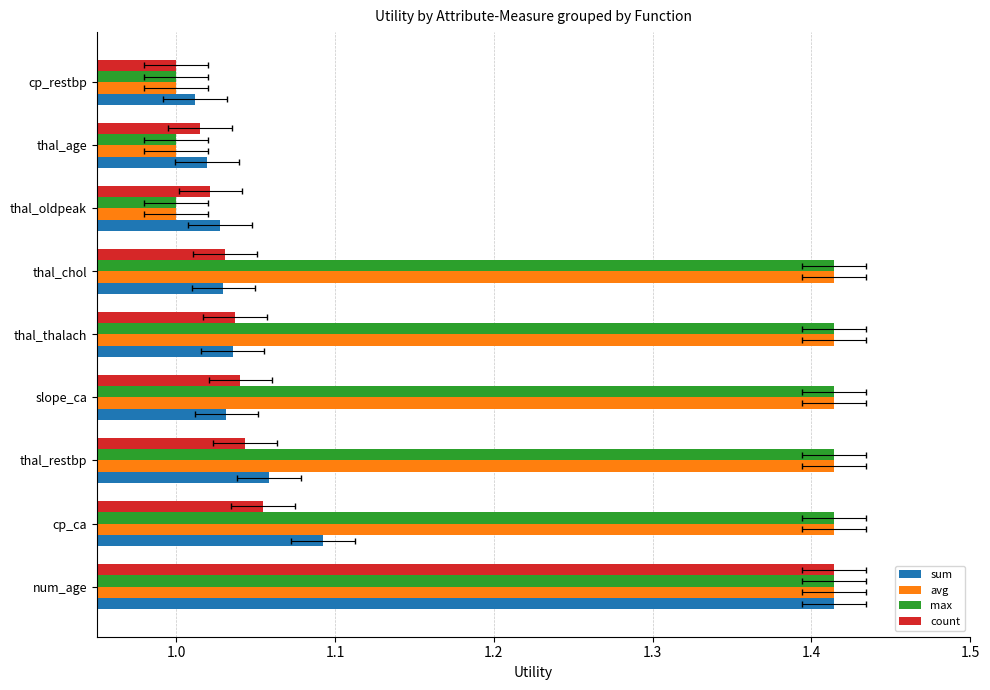

List the series in order of their peak value, lowest first.

sum, avg, max, count